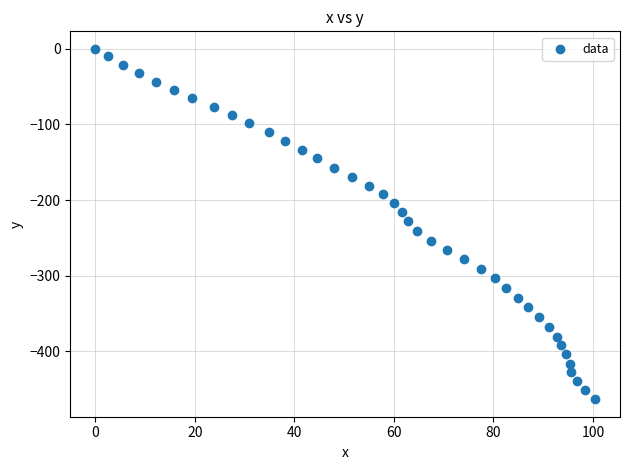

What is the range of X values (max minus min)?

100.4